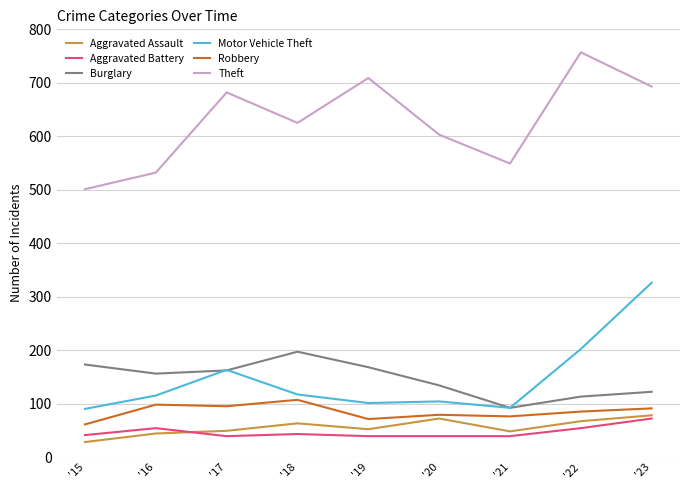

In Aggravated Assault, how many points are higher than both neighbors (excluding endpoints)?

2